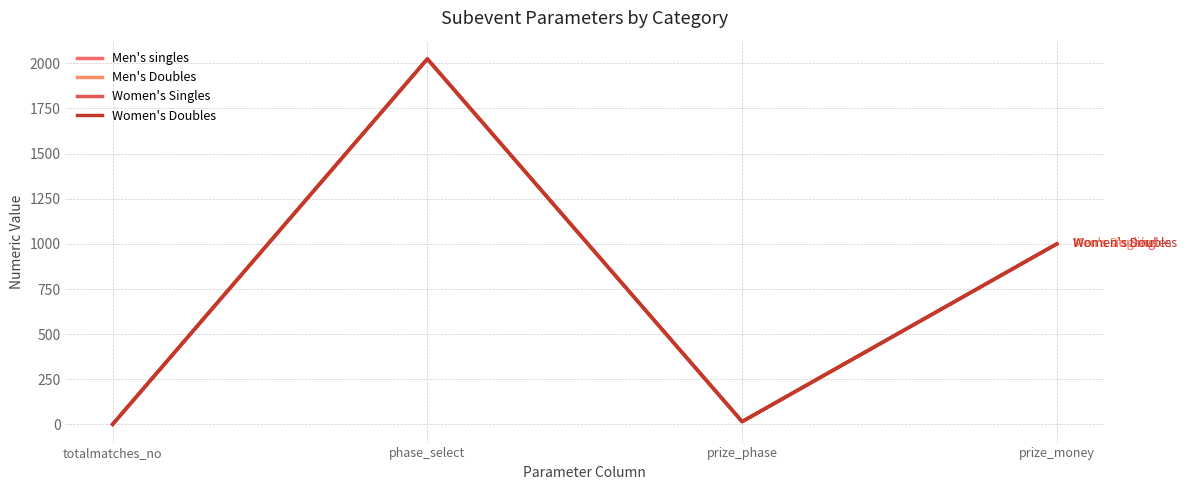

Reading left to right, what are all the values shown in this chart?

Men's singles: totalmatches_no=1	phase_select=2024	prize_phase=16	prize_money=1000
Men's Doubles: totalmatches_no=1	phase_select=2024	prize_phase=16	prize_money=1000
Women's Singles: totalmatches_no=1	phase_select=2024	prize_phase=16	prize_money=1000
Women's Doubles: totalmatches_no=1	phase_select=2024	prize_phase=16	prize_money=1000